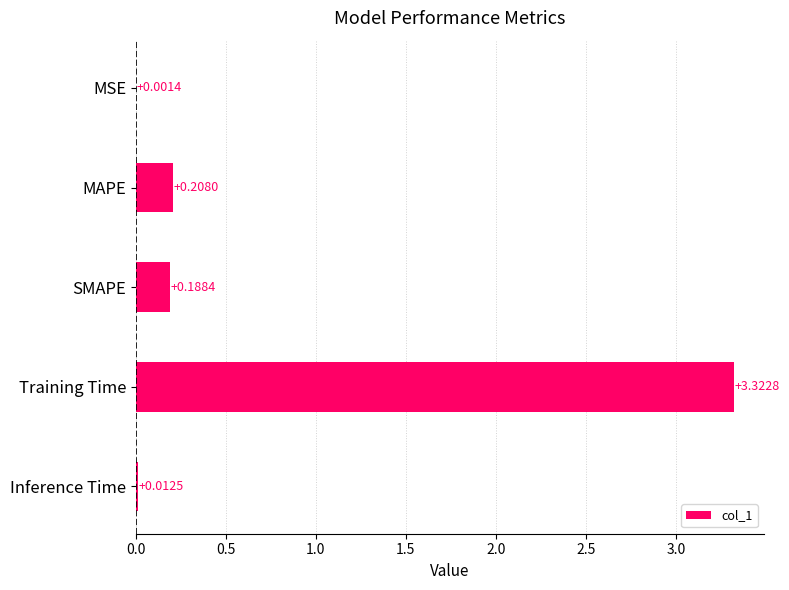

At which category does the chart reach its peak across all series?

Training Time